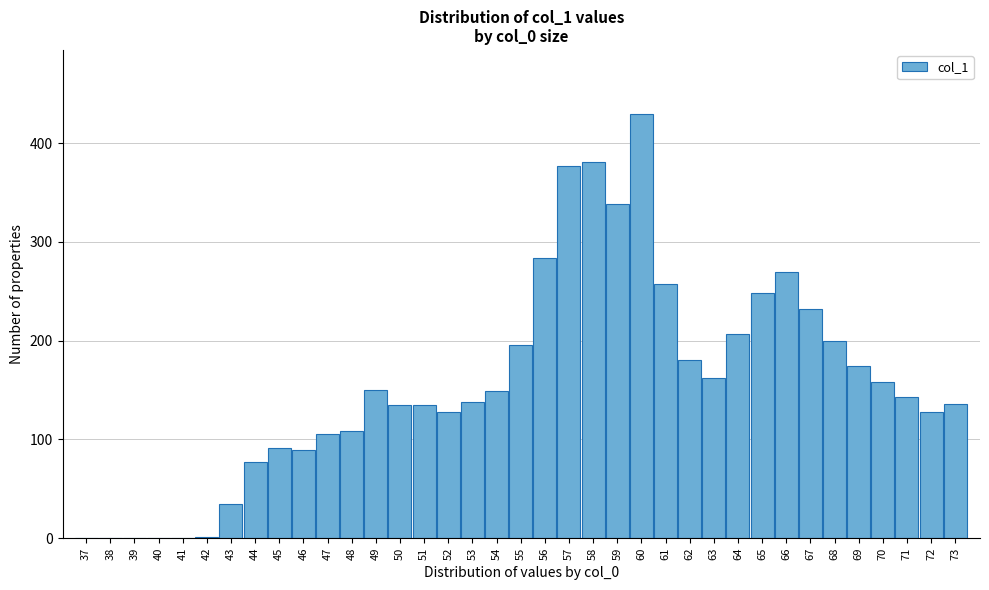

What is the sum of all values?

5841.7